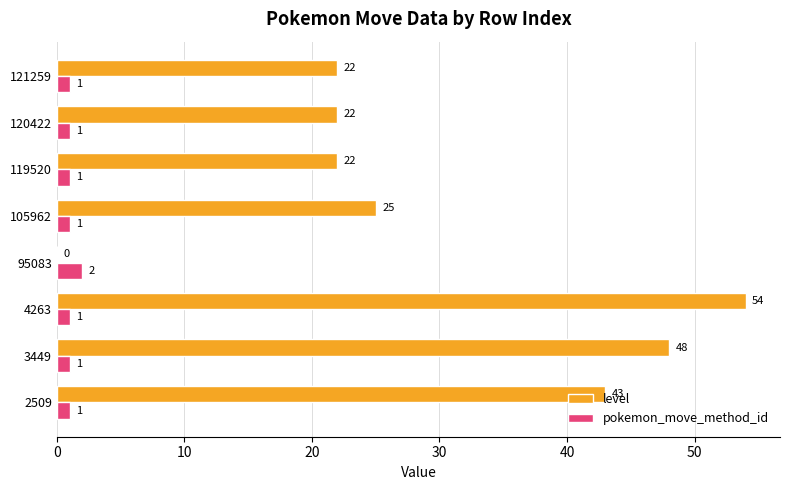

Which series has the widest spread of values?

level